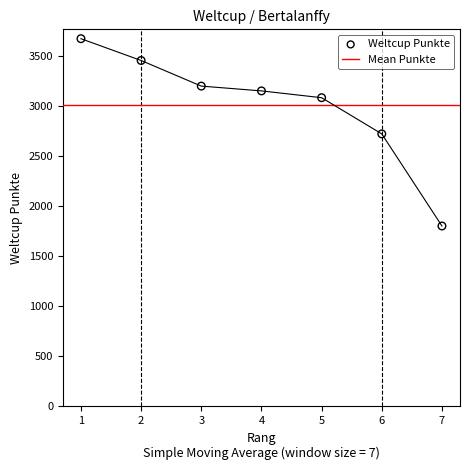

Approximately how many times larger is the value at 3 compared to 6?

1.2